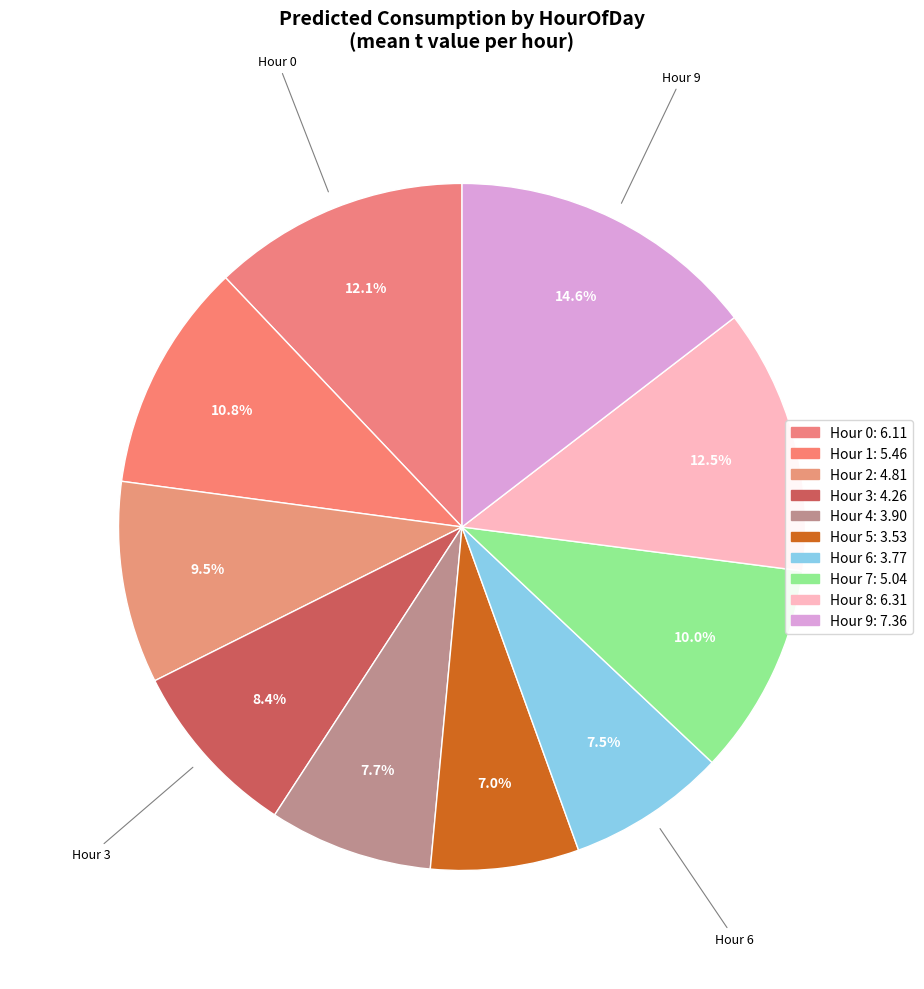

Which category has the biggest portion of the pie?

9